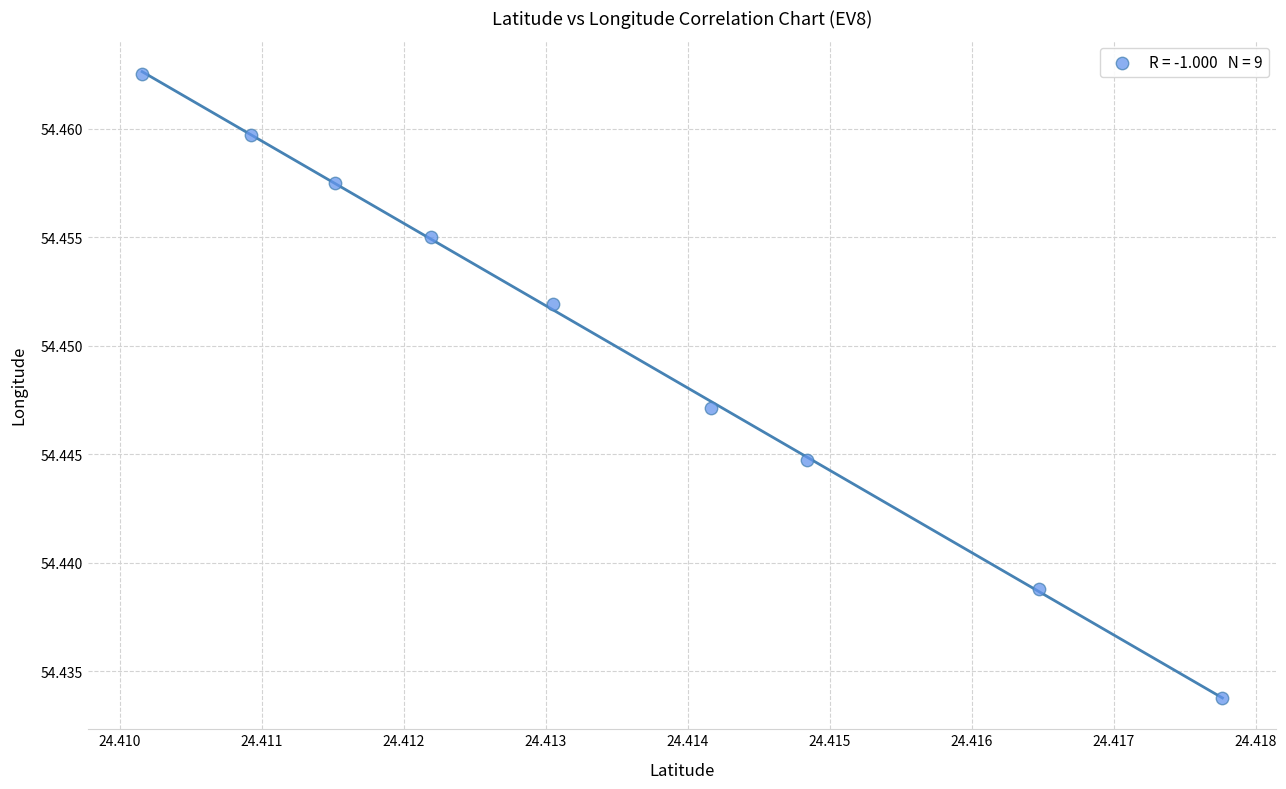

What is the average X value?

24.4